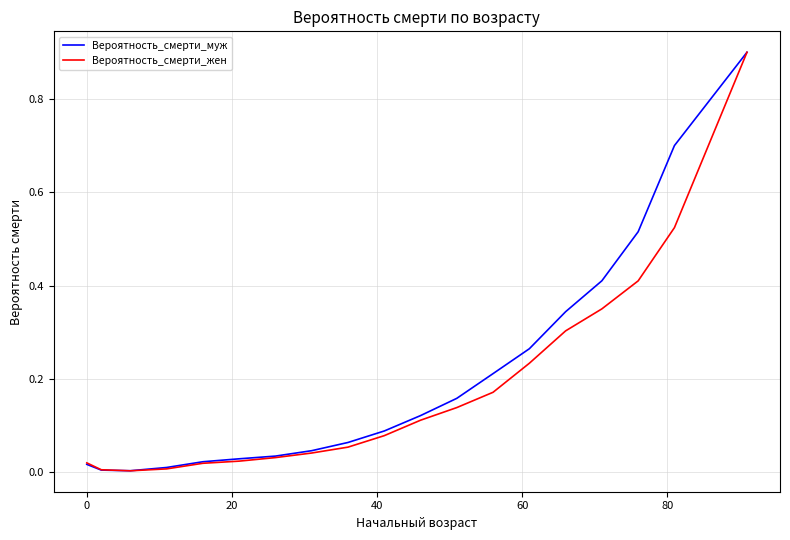

What is the maximum value shown in the chart?

0.9